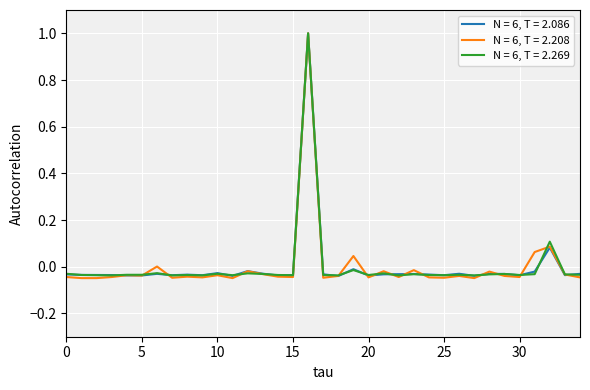

What is the highest value of the N = 6, T = 2.208 series?

1.0